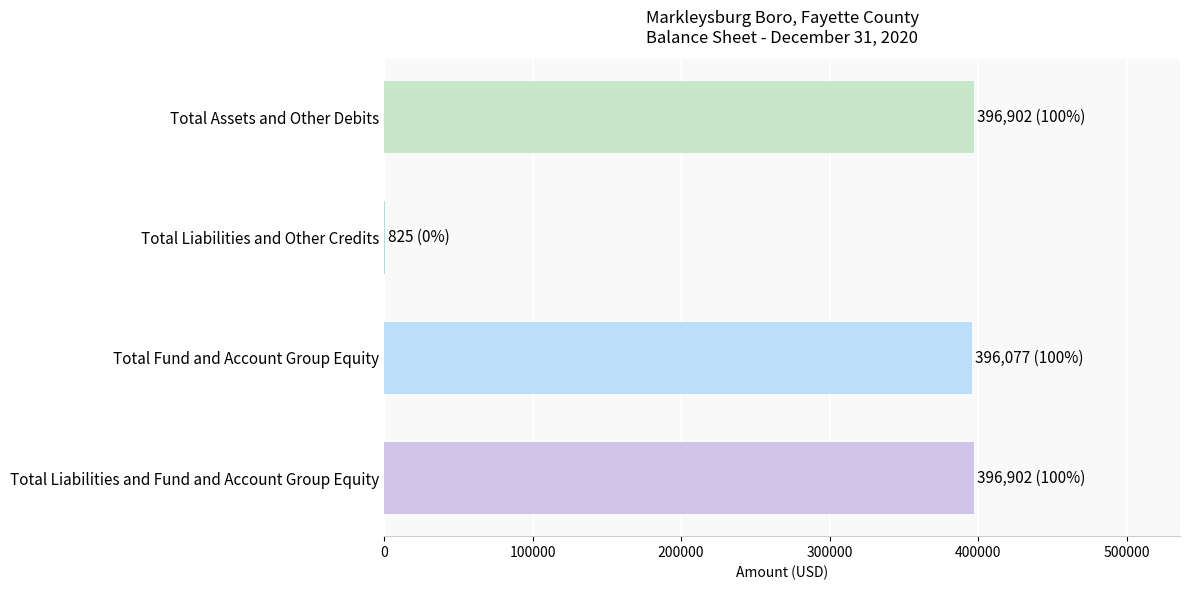

The value at Total Fund and Account Group Equity is 396077. True or false?

True